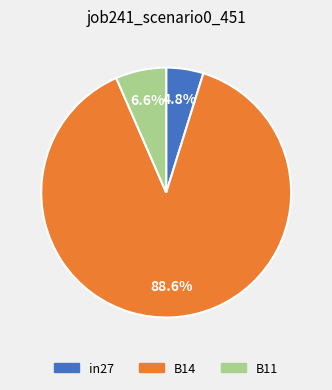

What is the majority slice?

B14